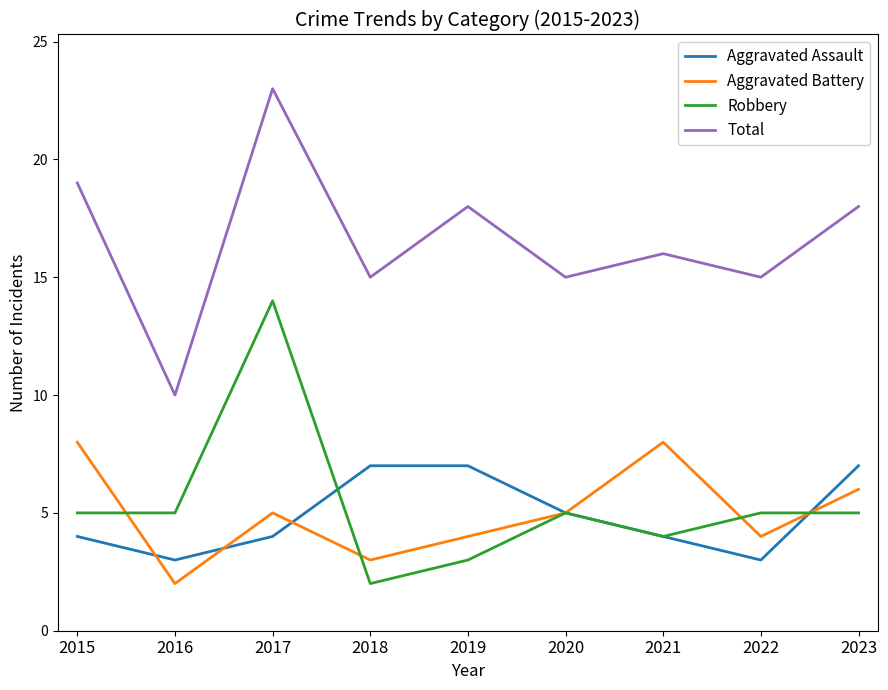

Rank the series by their maximum value, from lowest to highest.

Aggravated Assault, Aggravated Battery, Robbery, Total